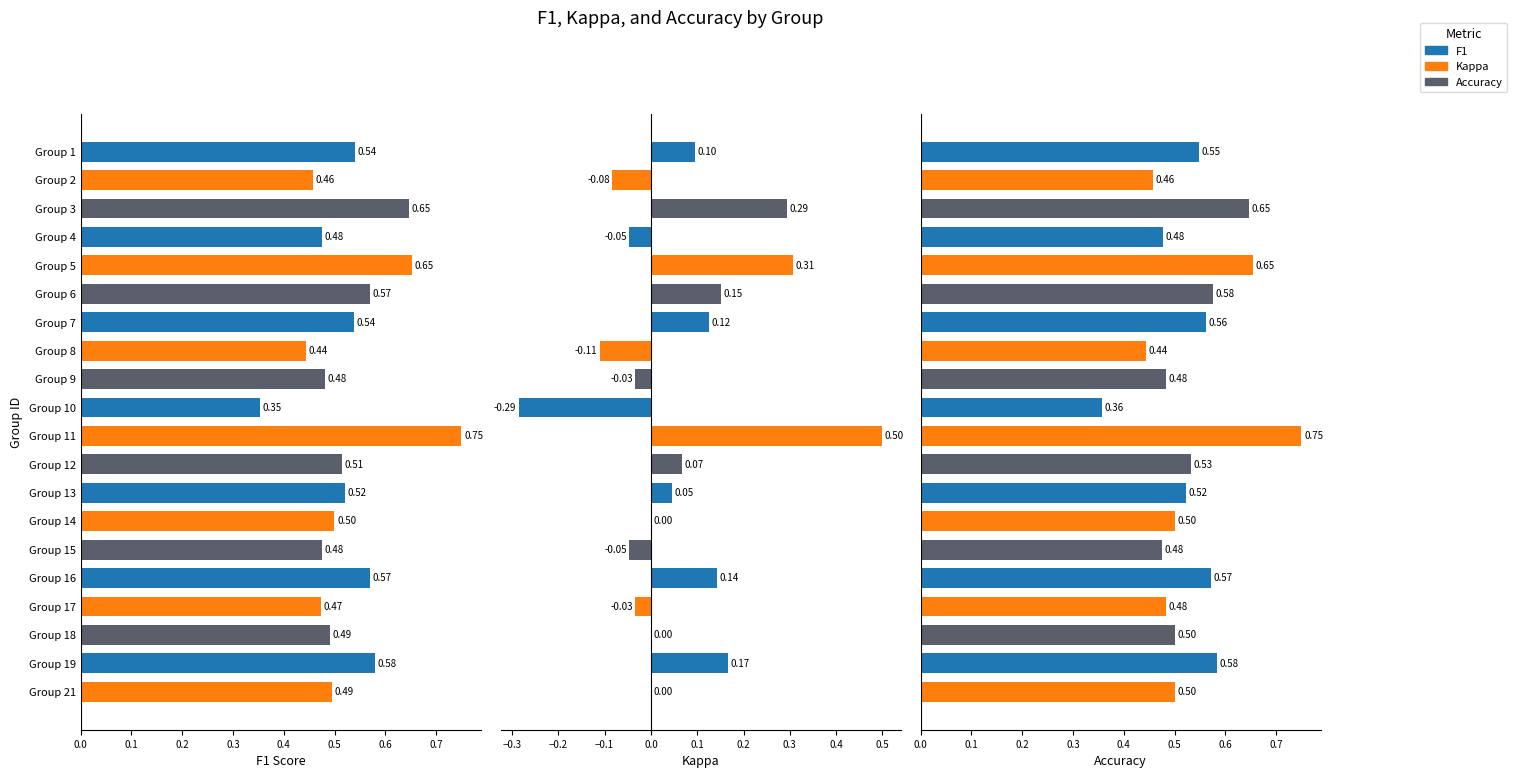

What are all the series names shown in the legend?

f1, kappa, accuracy